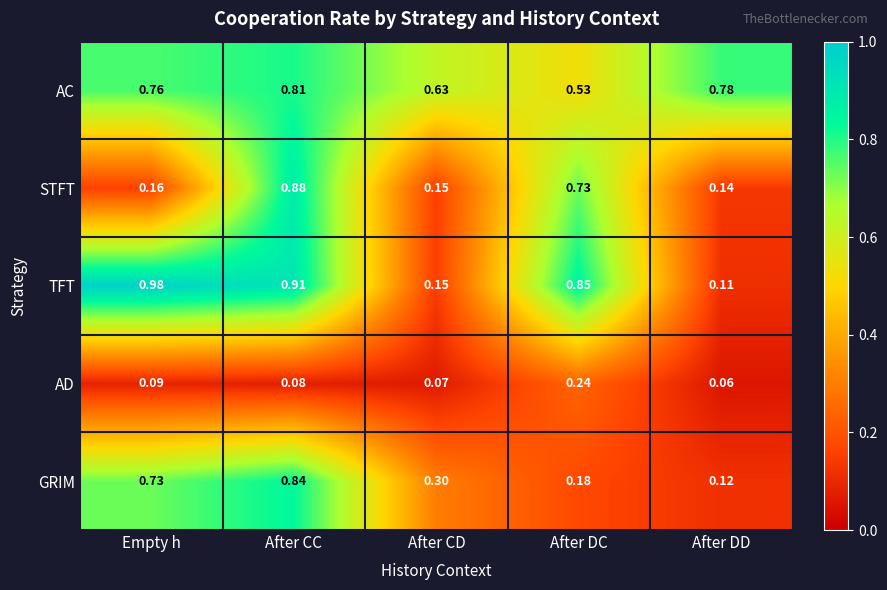

At After DC, list the series in order from smallest to largest.

GRIM, AD, AC, STFT, TFT